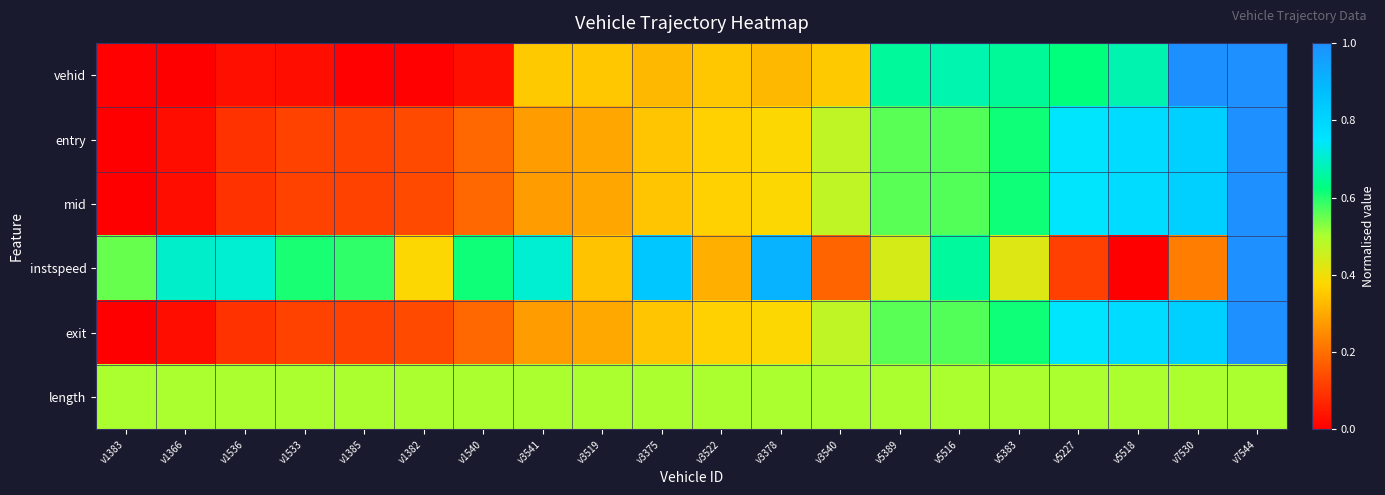

Between v5383 and v1533, which is larger?

v5383